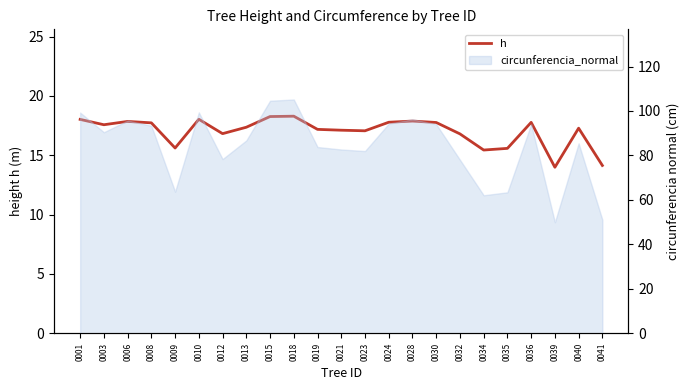

What is the average value?

17.0